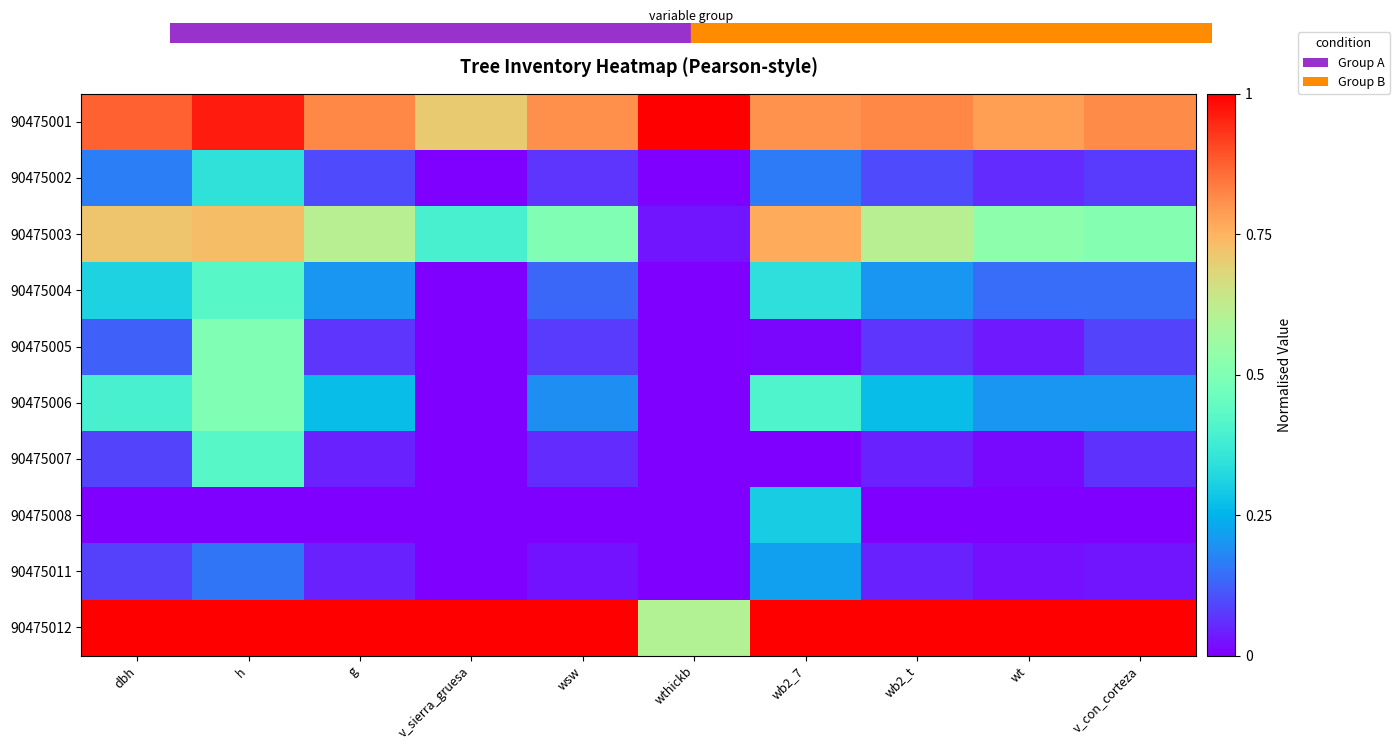

List the series in order of their peak value, highest first.

90475001, 90475012, 90475003, 90475005, 90475006, 90475004, 90475007, 90475002, 90475008, 90475011